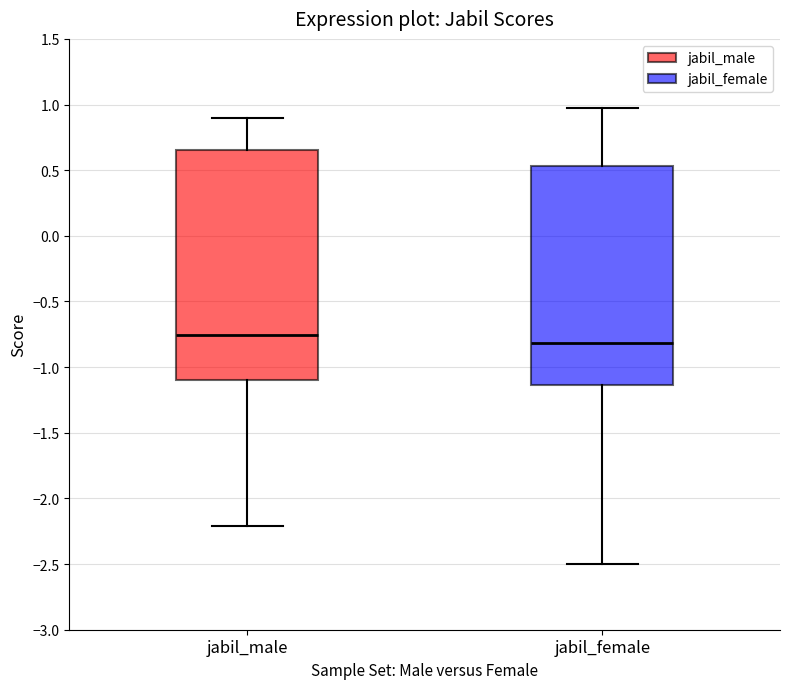

Comparing the boxes themselves (not the whiskers), which one is the tallest?

jabil_male